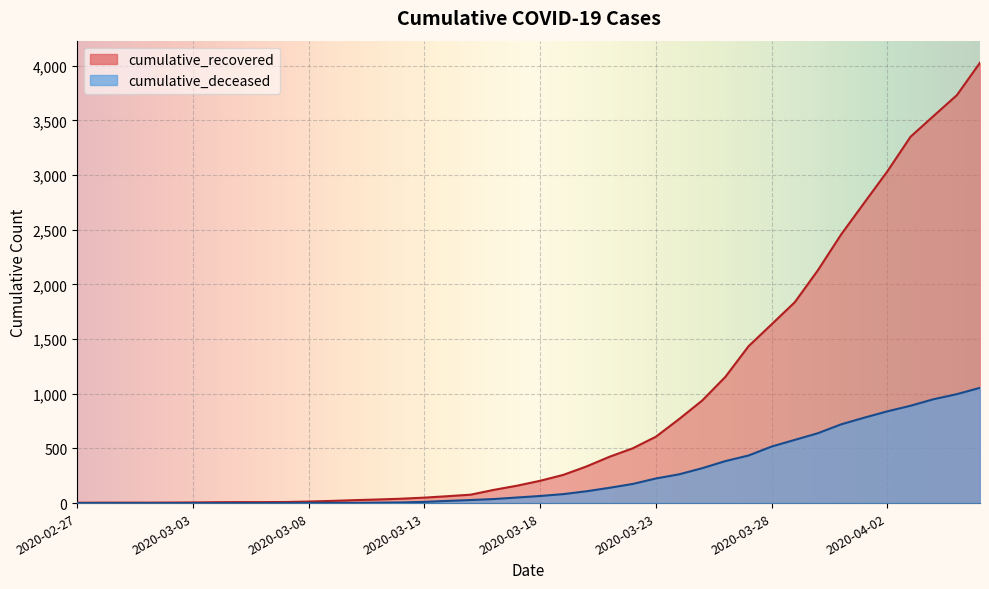

True or false: cumulative_deceased and cumulative_recovered intersect in this chart.

False